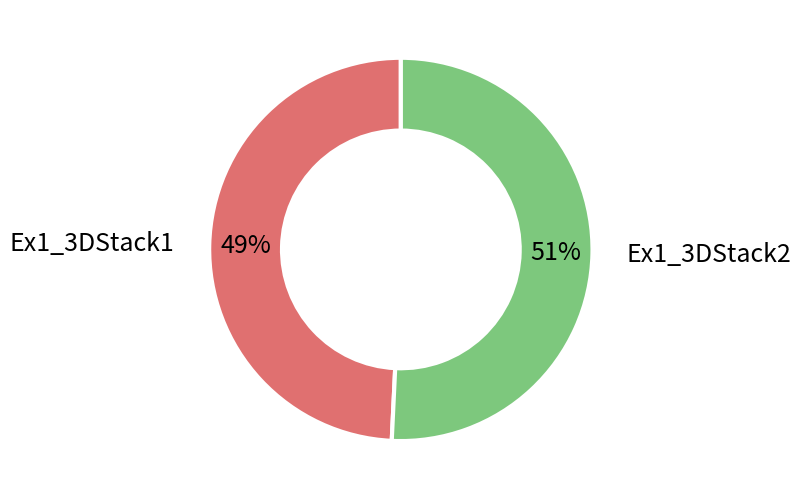

Which slice is the smallest?

Ex1_3DStack1